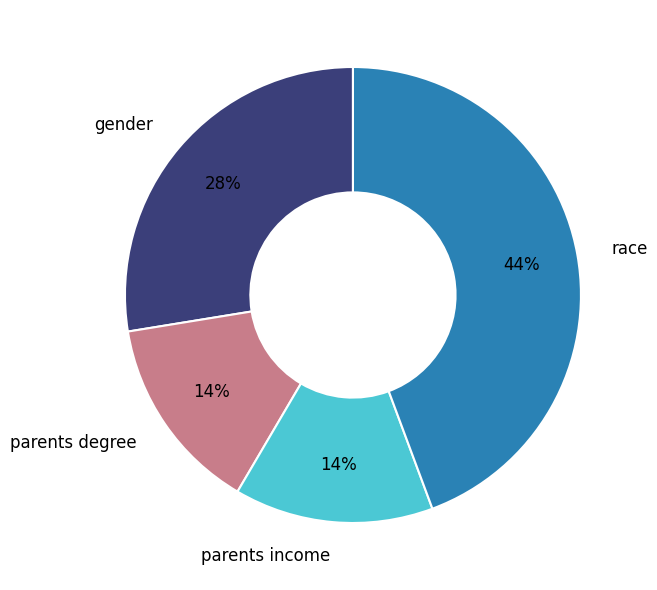

Is it true that parents degree is 14% of the pie?

True